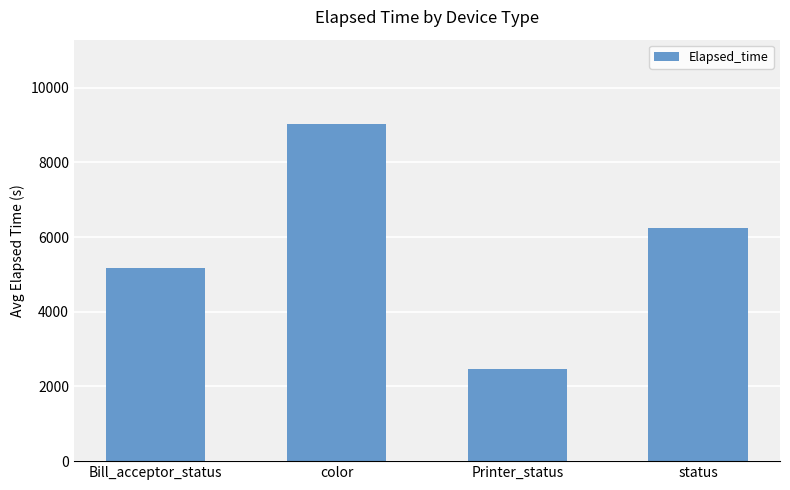

How many distinct data groups are displayed?

1